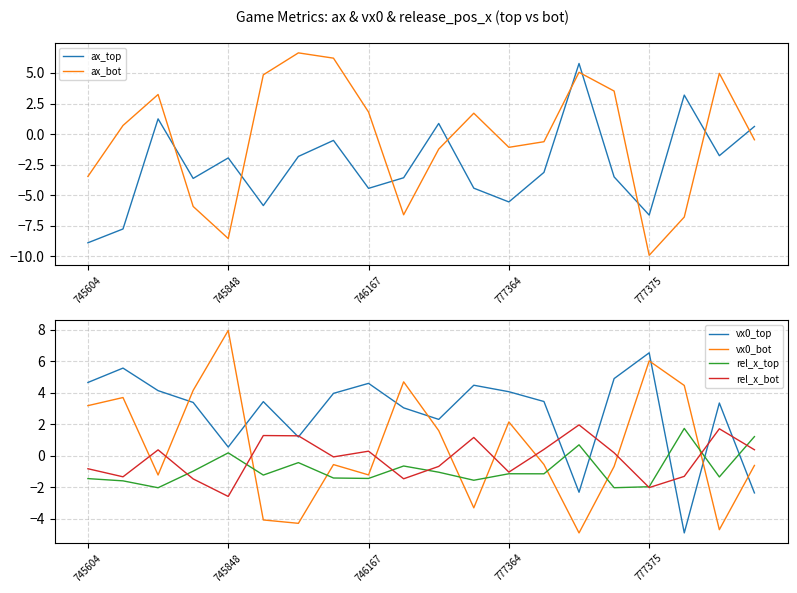

How many times do ax_top and ax_bot cross each other?

9